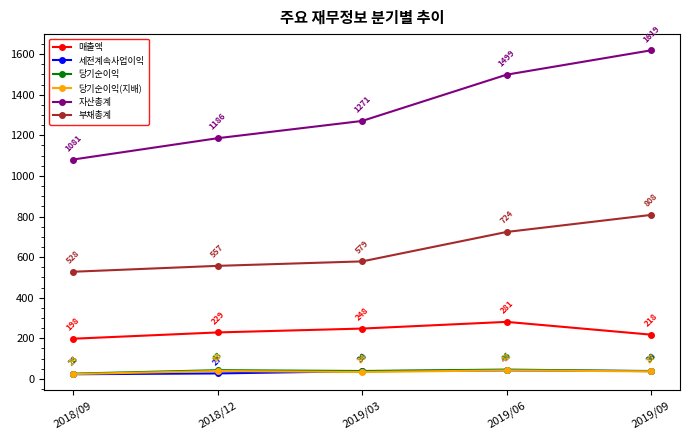

True or false: 당기순이익 and 부채총계 cross at least once.

False